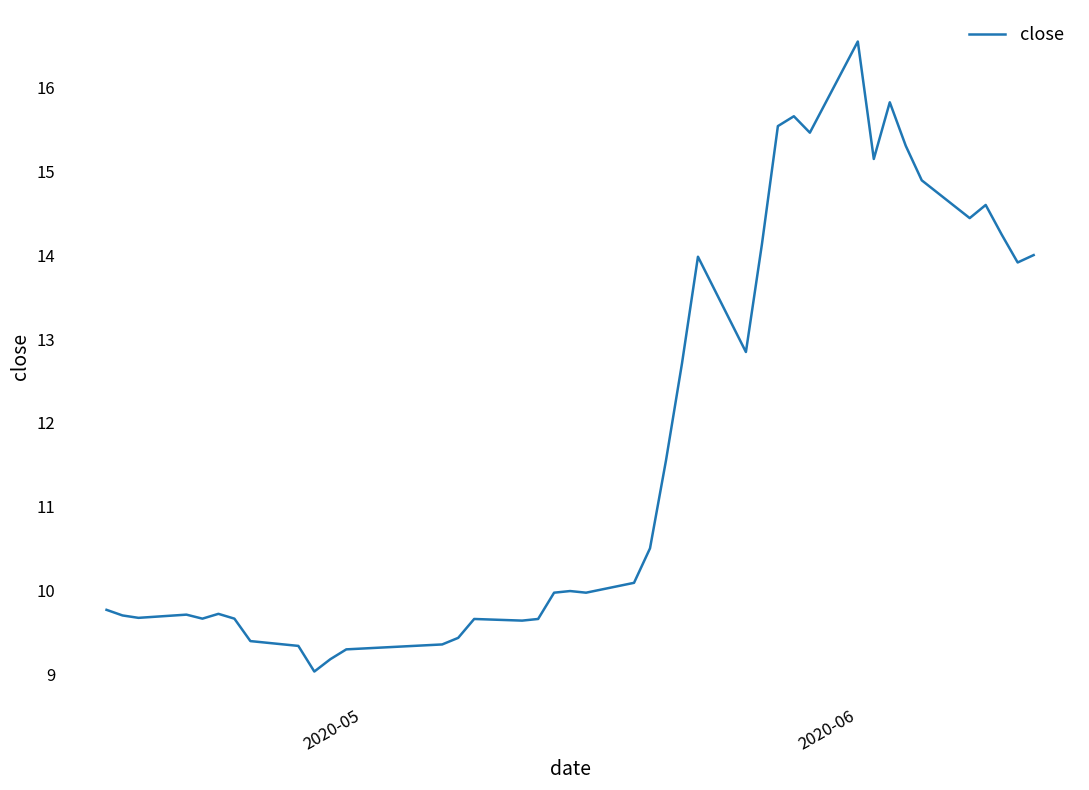

What is the maximum value shown in the chart?

16.5